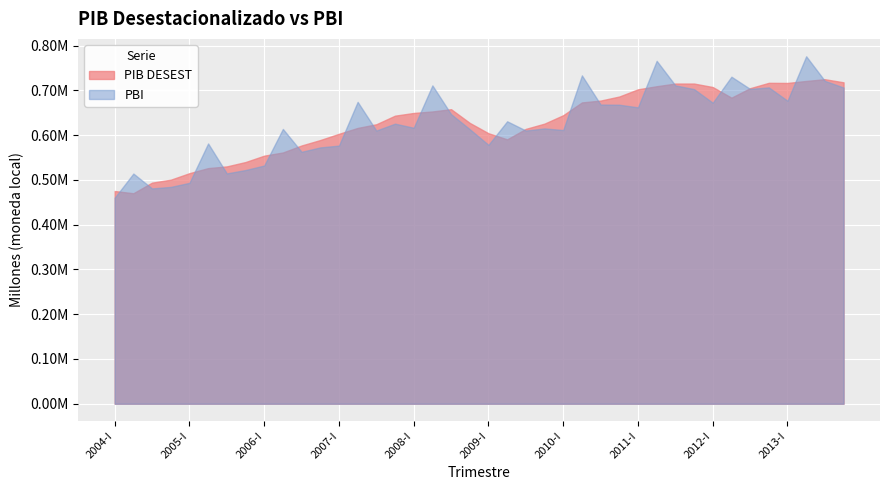

How many interior local valleys does the PIB DESEST series have?

4